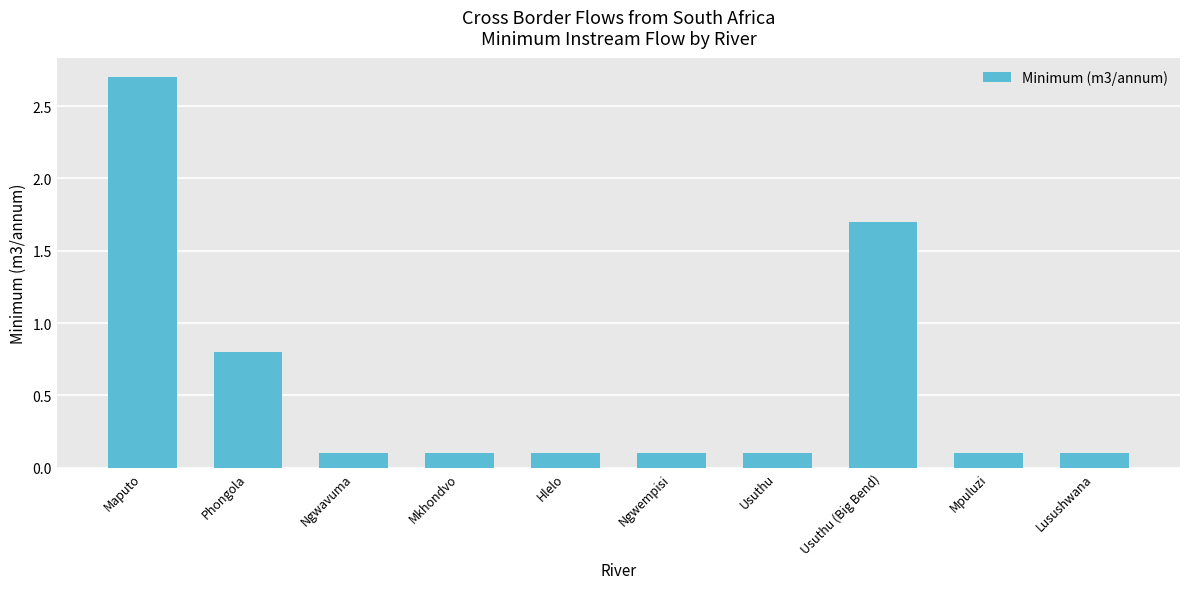

What is the difference between the maximum and minimum values?

2.6